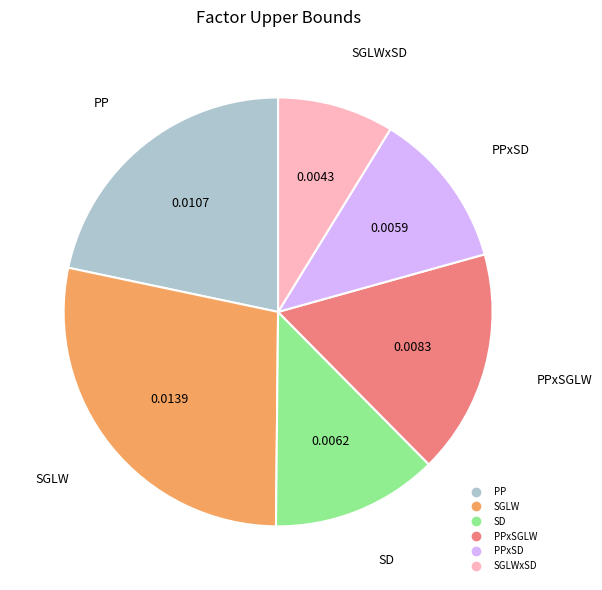

Is there any slice that represents more than half of the pie?

No